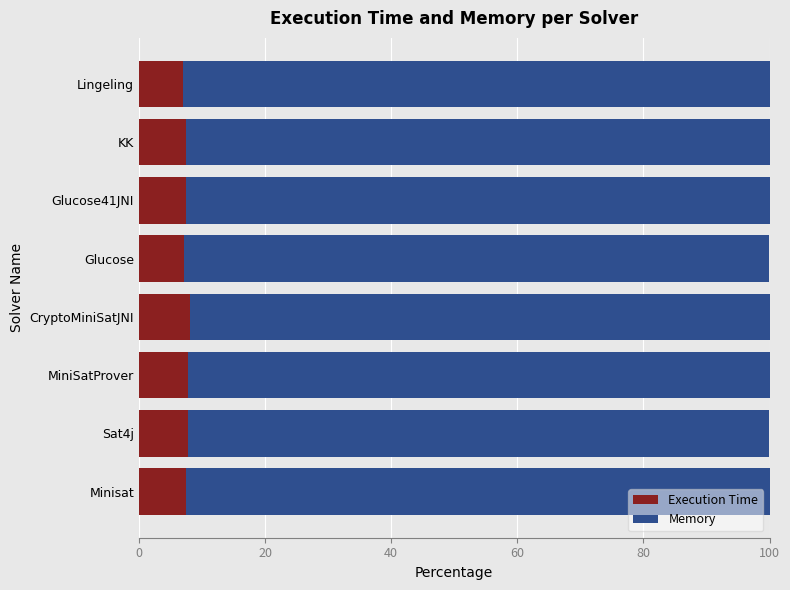

What is the average value of the Execution Time series?

7.5